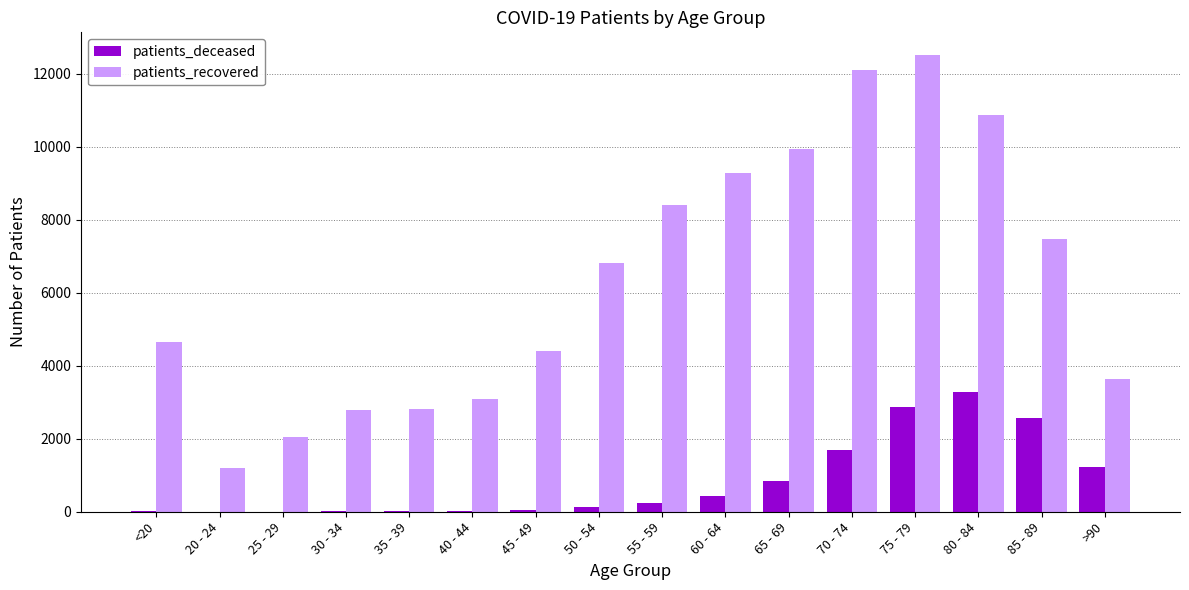

Is it true that patients_recovered equals 552 at 25 - 29?

False